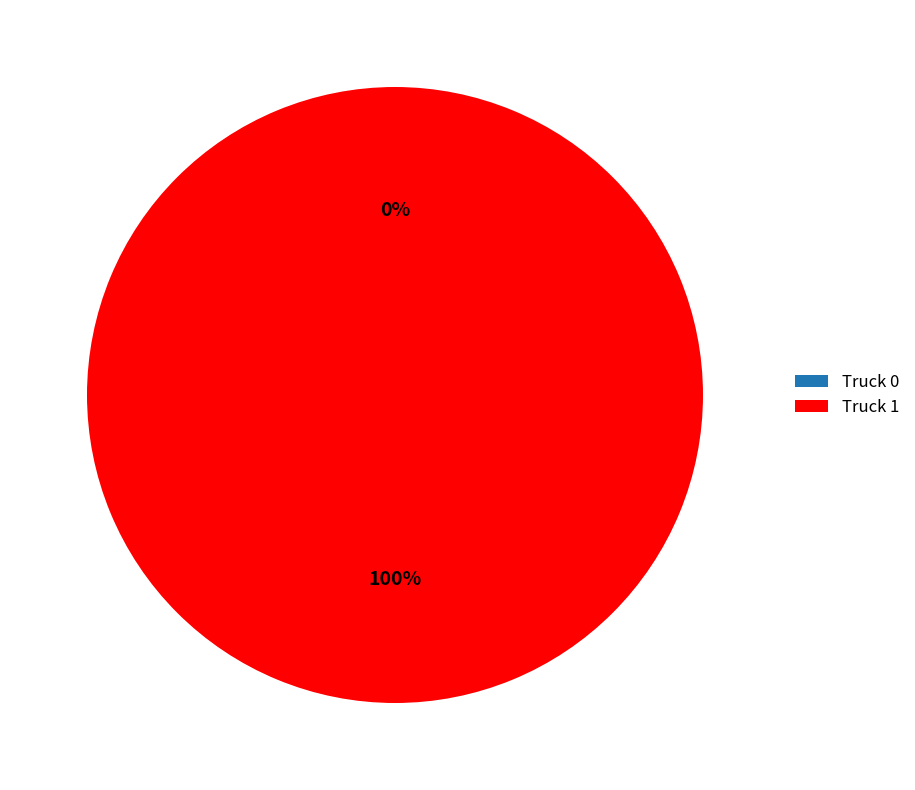

To the nearest percent, what is the difference between the largest and smallest slice percentages?

100%